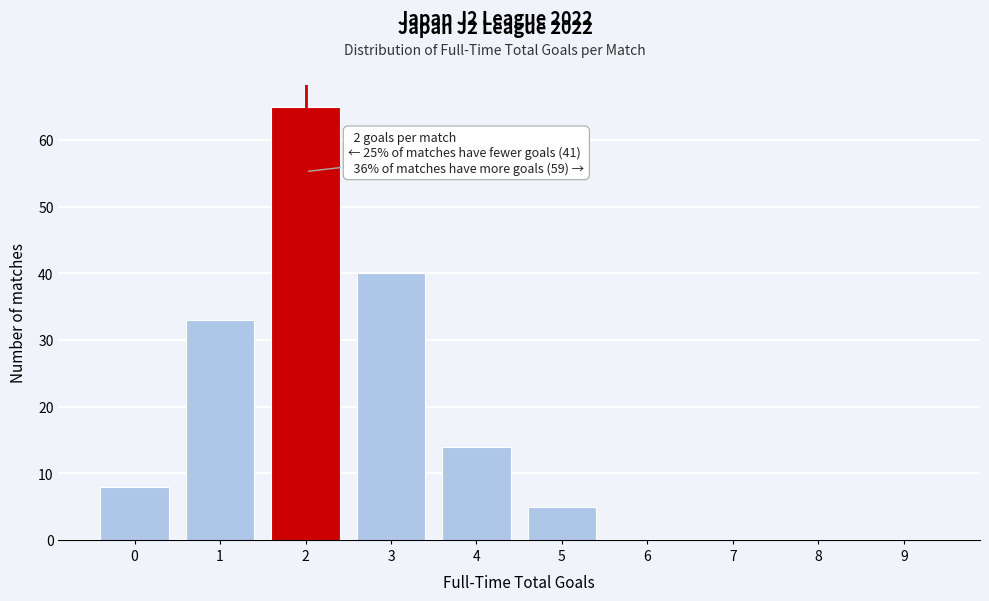

Reading left to right, transcribe all the data shown in this chart.

0=8	1=33	2=65	3=40	4=14	5=5	6=0	7=0	8=0	9=0